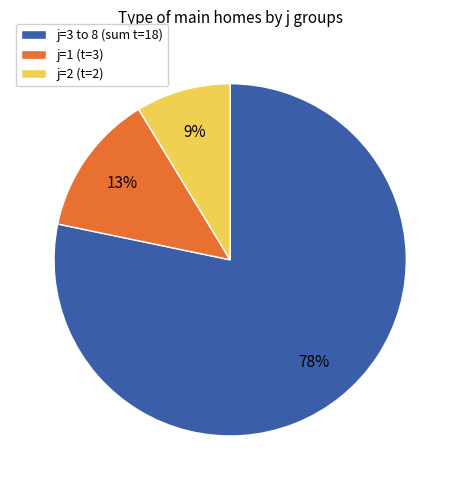

How many segments does this pie chart have?

3